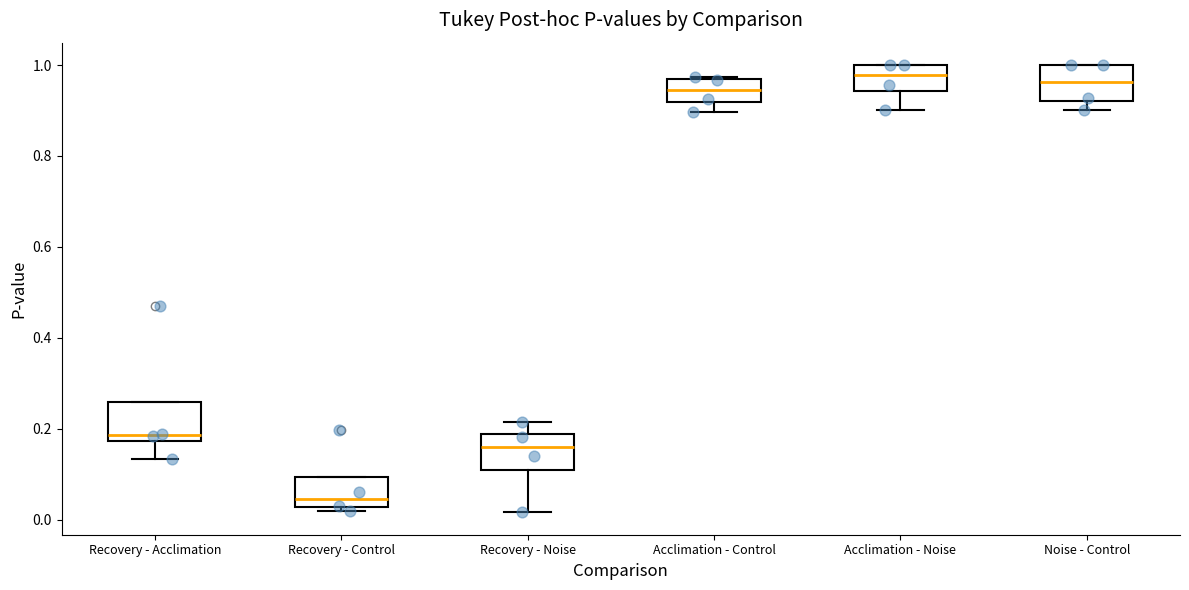

Reading left to right, read every box against the y-axis: the position of its median line, the range the box covers, and the ends of its whiskers. The values are not printed on the chart, so give them approximately, as read against the axis.

Recovery - Acclimation: median 0.18 (just above the box's lower edge), box 0.18 to 0.26, whiskers 0.14 to 0.26
Recovery - Control: median 0.04, box 0.02 to 0.10, whiskers 0.02 (just below the box's lower edge) to 0.10
Recovery - Noise: median 0.16, box 0.10 to 0.18, whiskers 0.02 to 0.22
Acclimation - Control: median 0.94, box 0.92 to 0.96, whiskers 0.90 to 0.98
Acclimation - Noise: median 0.98, box 0.94 to 1.00, whiskers 0.90 to 1.00
Noise - Control: median 0.96, box 0.92 to 1.00, whiskers 0.90 to 1.00